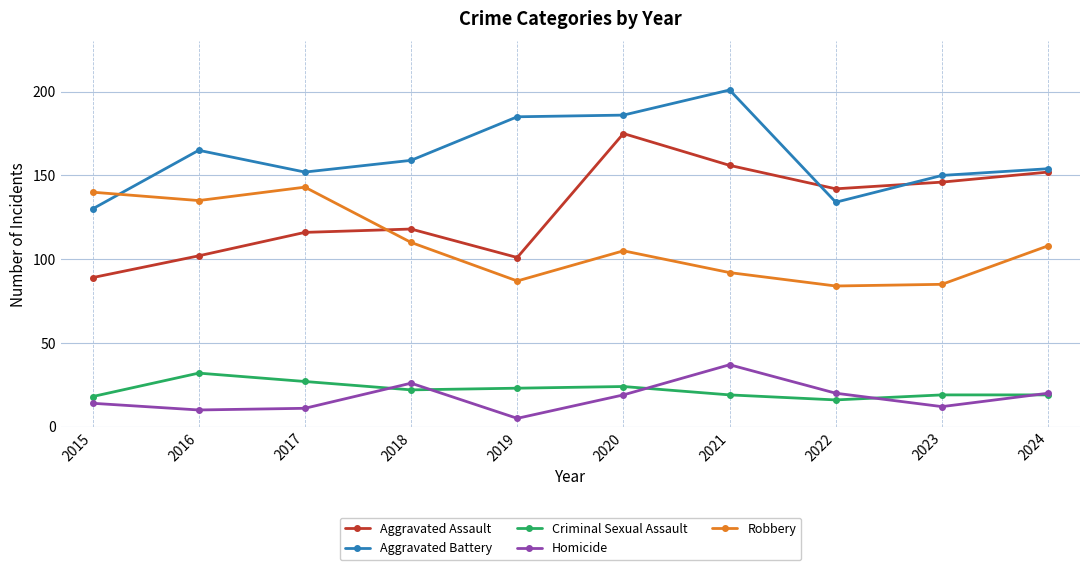

In Homicide, how many points are lower than both neighbors (excluding endpoints)?

3